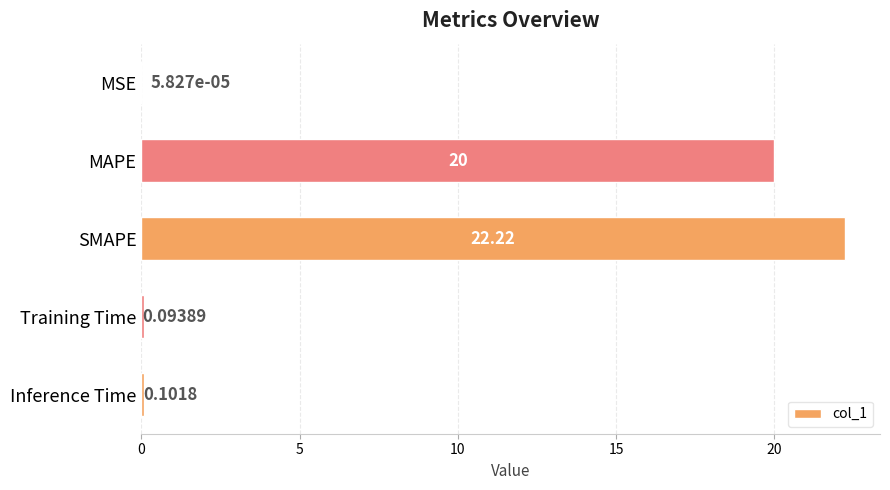

Which has a higher value, Inference Time or Training Time?

Inference Time